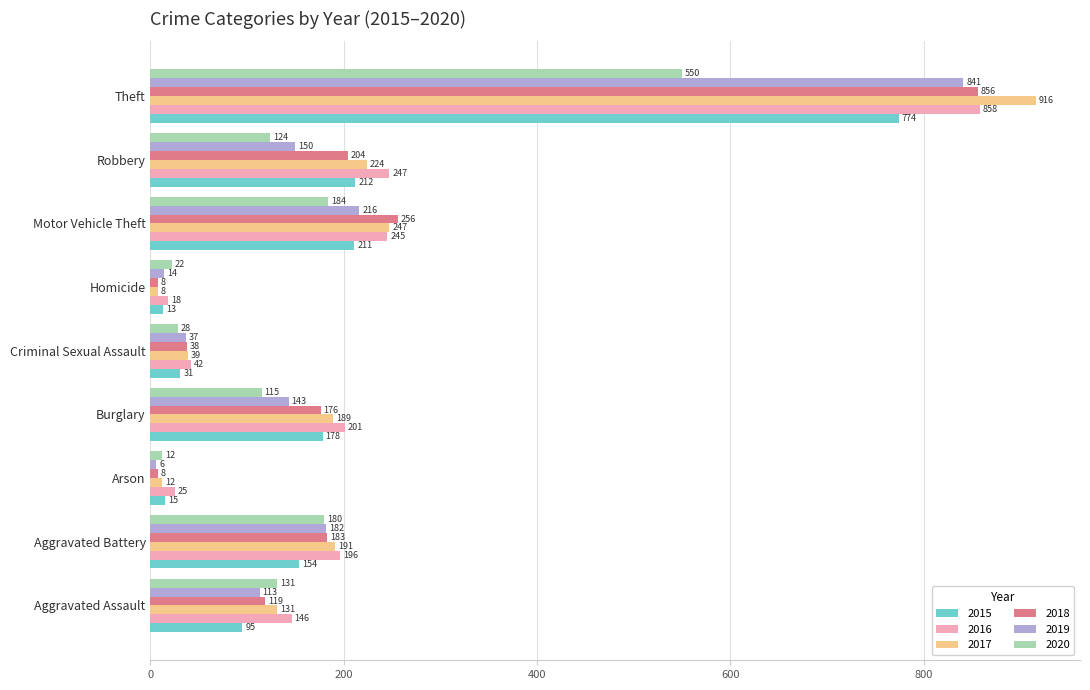

What is the spread (max minus min) of values at Robbery?

123